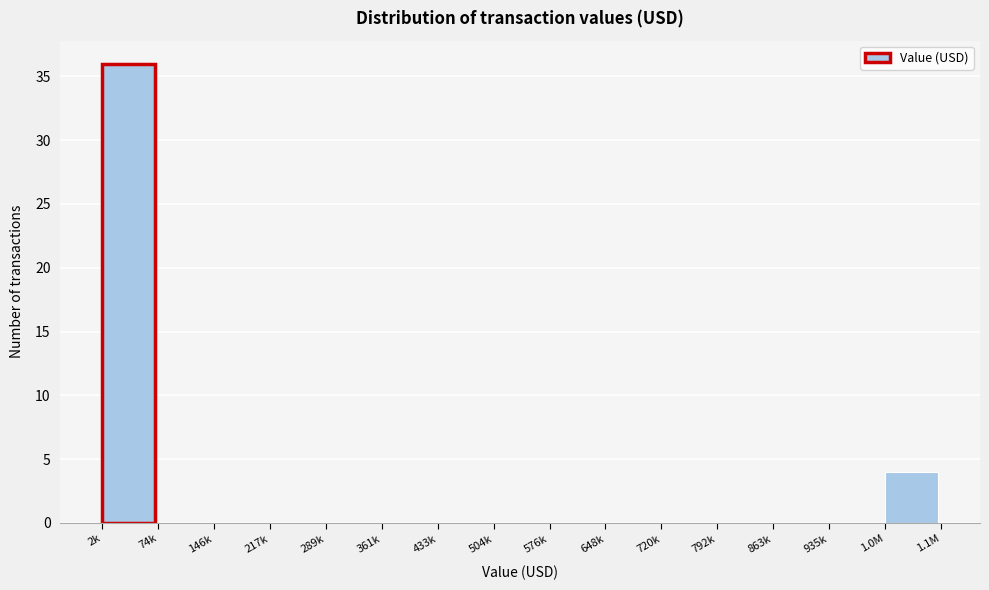

Reading right to left, list all the values displayed in this chart.

1.0M=4	935k=0	863k=0	792k=0	720k=0	648k=0	576k=0	504k=0	433k=0	361k=0	289k=0	217k=0	146k=0	74k=0	2k=36